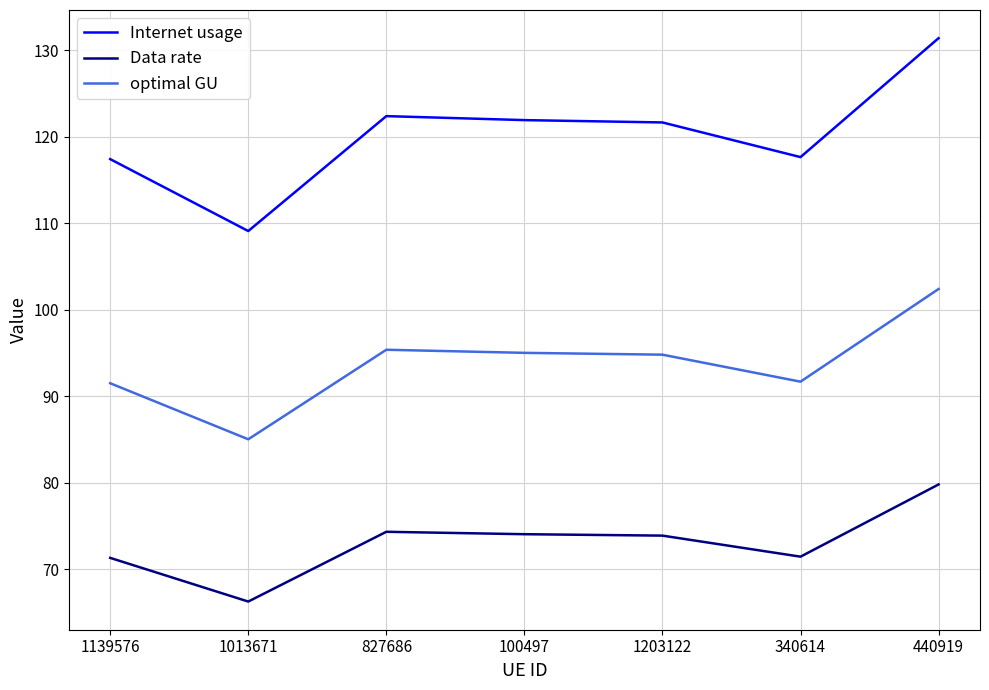

List the series in order of their peak value, highest first.

Internet usage, optimal GU, Data rate